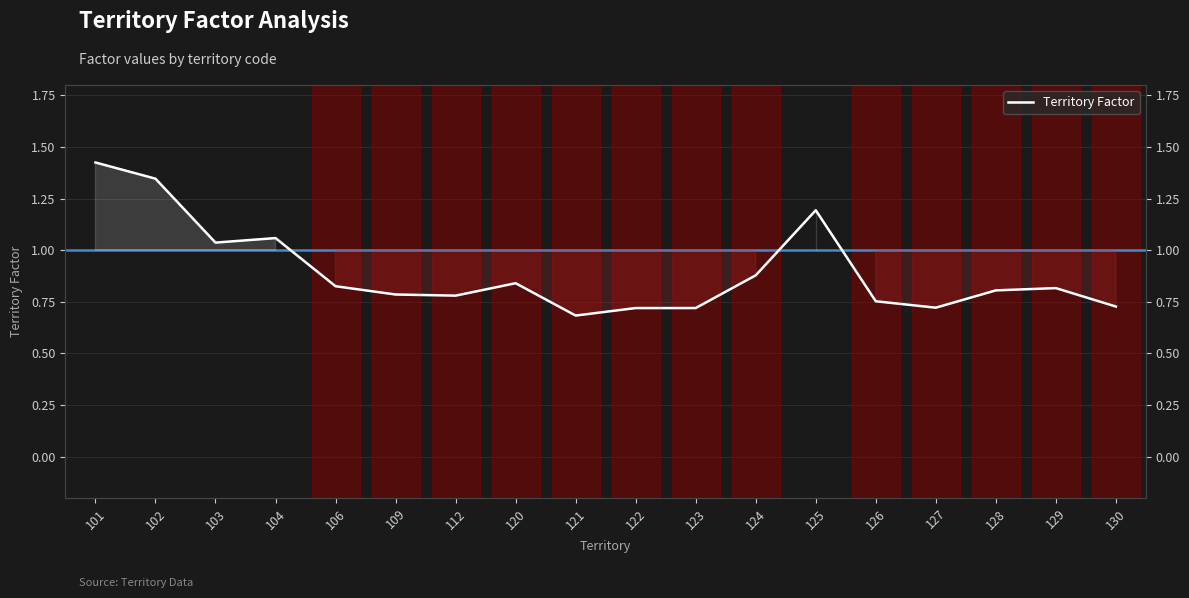

The chart shows a value of 1.4 at 129. True or false?

False